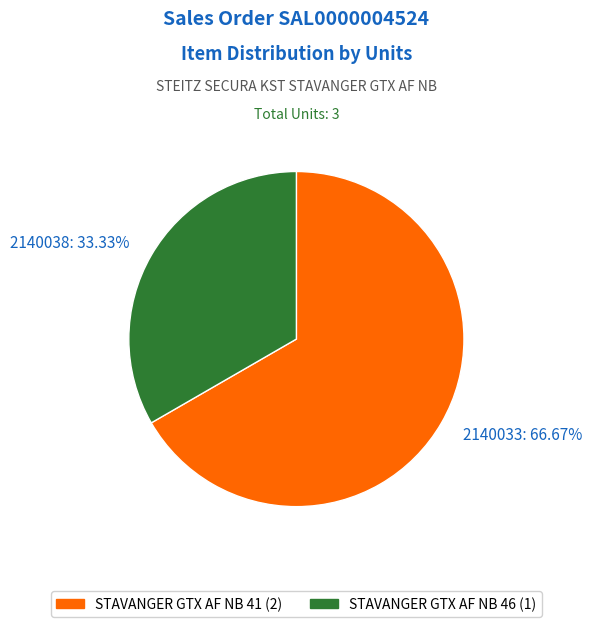

Which slice is the smallest?

2140038